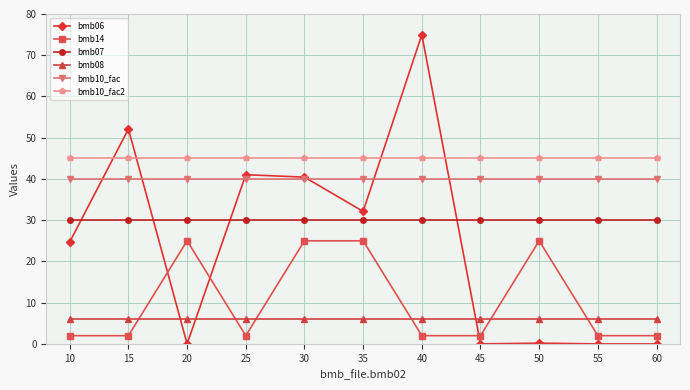

Between 35 and 45, which series saw the biggest shift?

bmb06